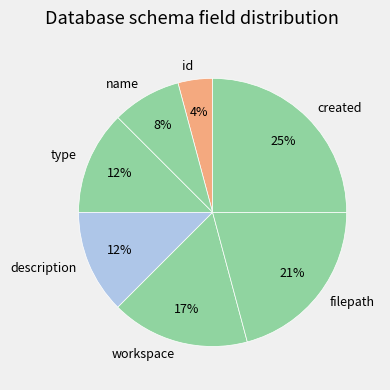

Approximately how many times larger is the value at description compared to type?

1.0